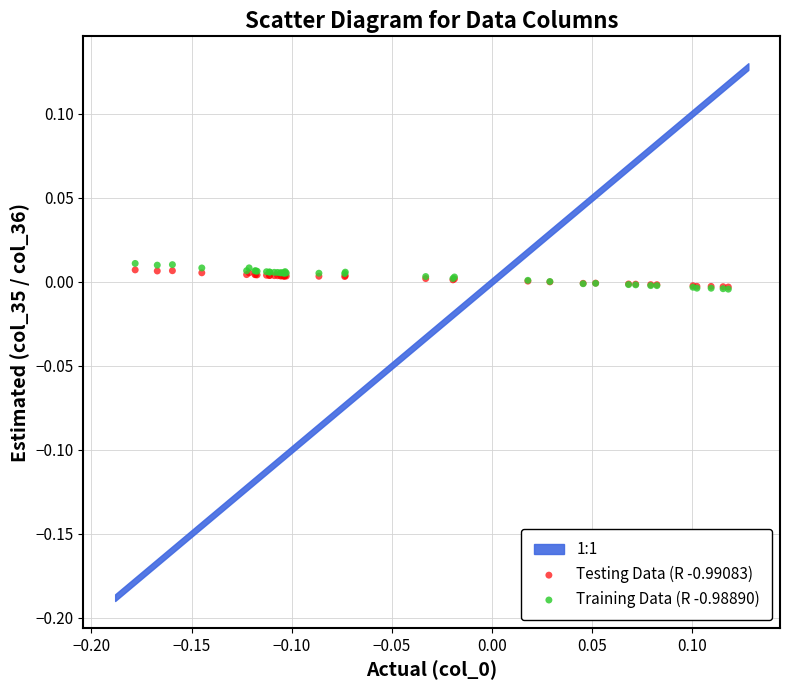

Which series has the widest spread of Y values?

Training Data (R -0.98890)